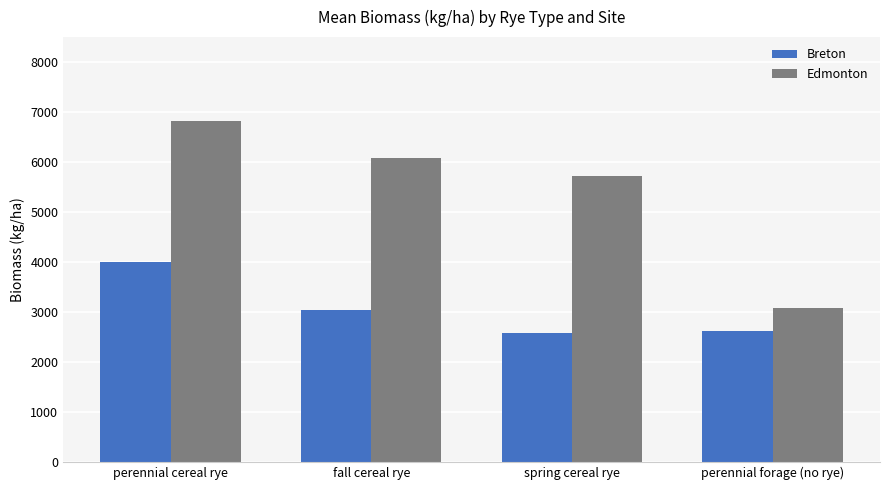

What is the label of the 2nd bar from the left?

fall cereal rye